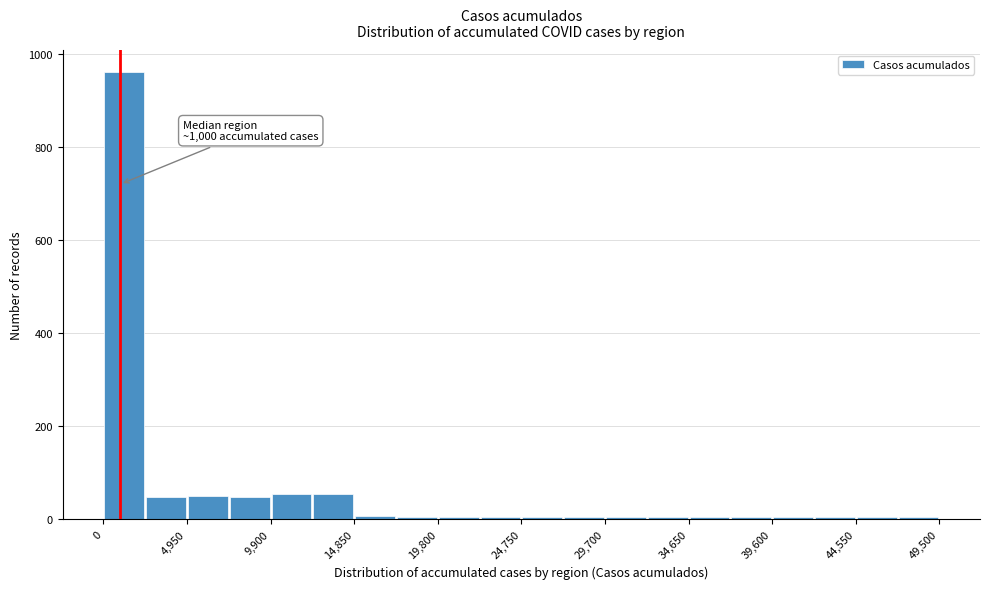

Over which range of the x-axis is the bar tallest?

0 to 2500